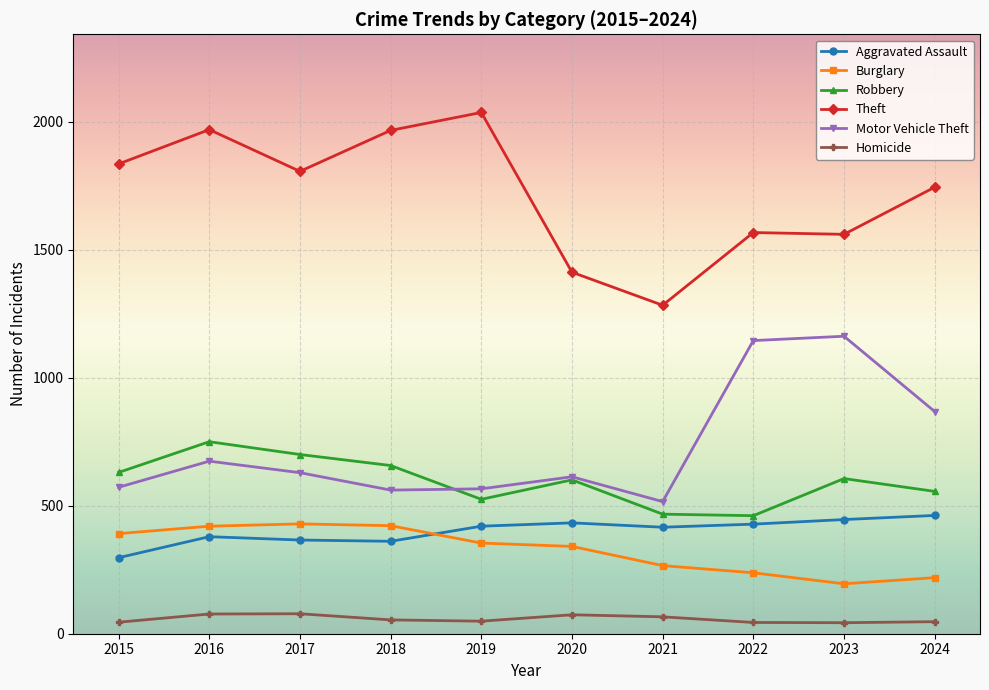

Which series has the largest total across all categories?

Theft